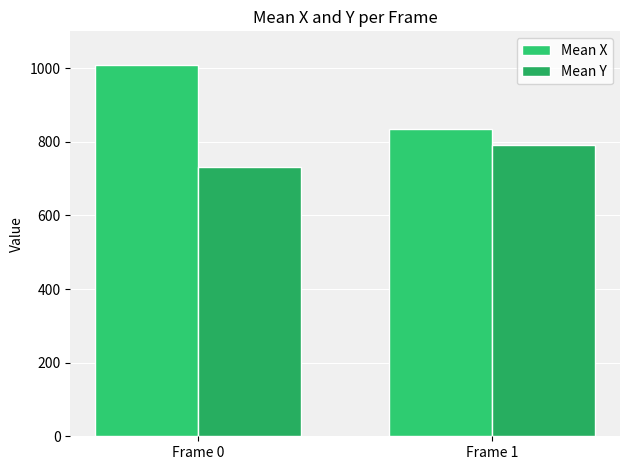

List the labels in order of Mean X value, smallest first.

Frame 1, Frame 0